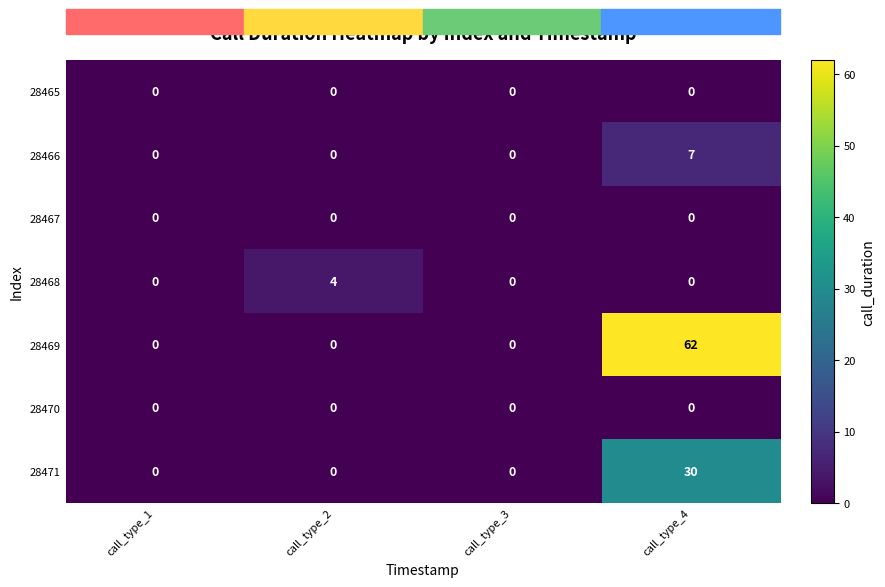

The value of 28470 at call_type_4 is 0. True or false?

True